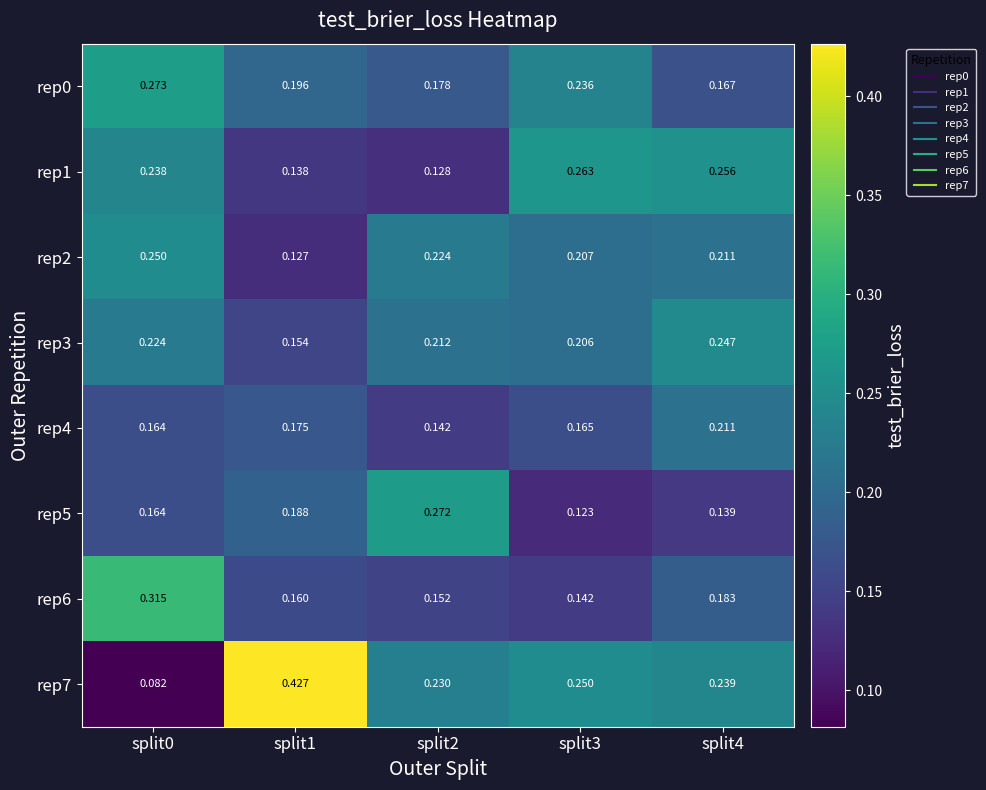

Is the value of rep1 at split3 greater than the value of rep4 at split0?

Yes